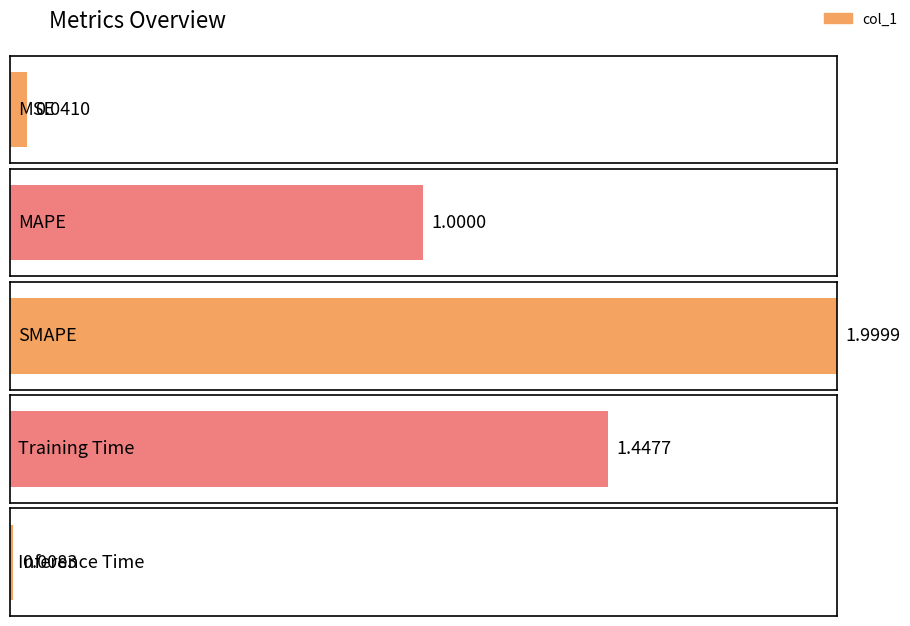

Between Inference Time and MAPE, which is larger?

MAPE